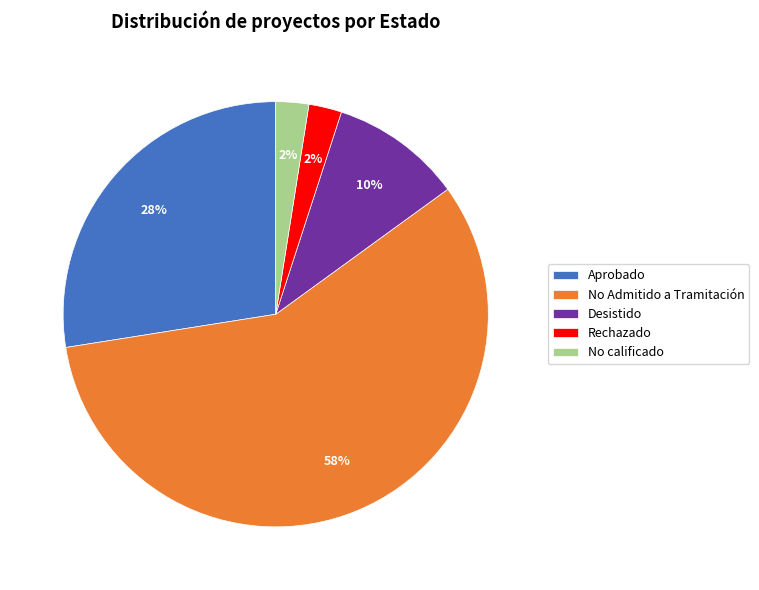

Count the number of slices in the pie.

5